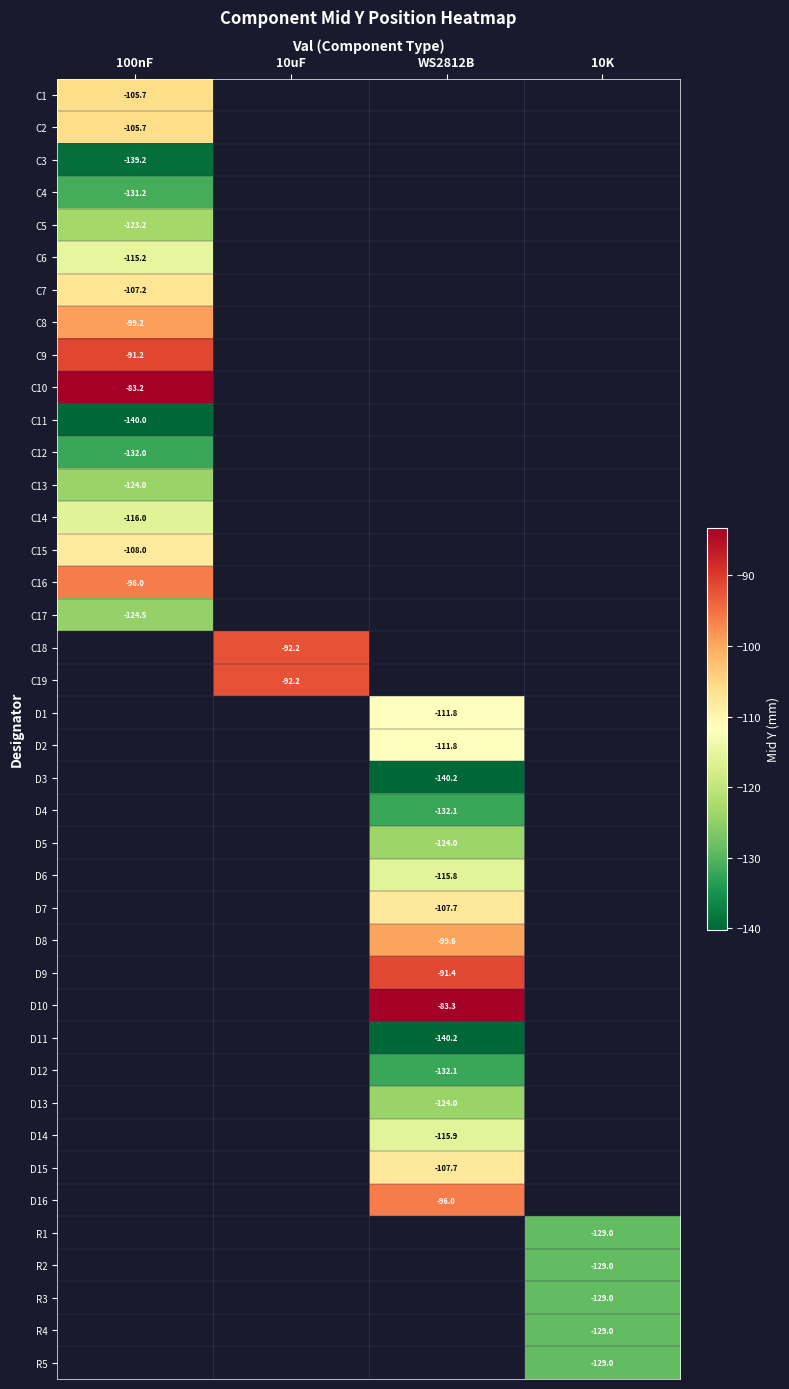

At which category does the chart reach its minimum across all series?

WS2812B